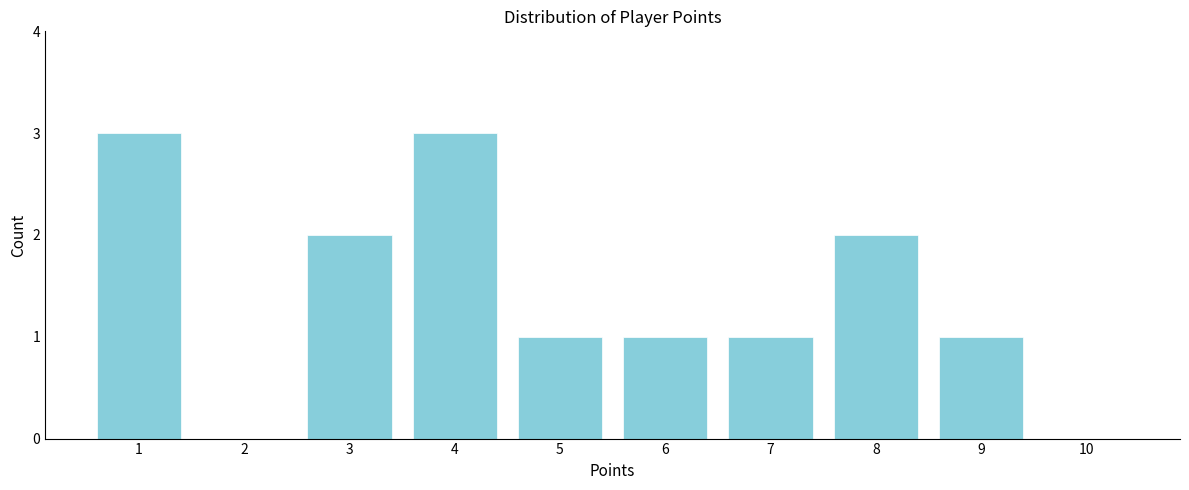

Reading right to left, list all the values displayed in this chart.

10=0	9=1	8=2	7=1	6=1	5=1	4=3	3=2	2=0	1=3